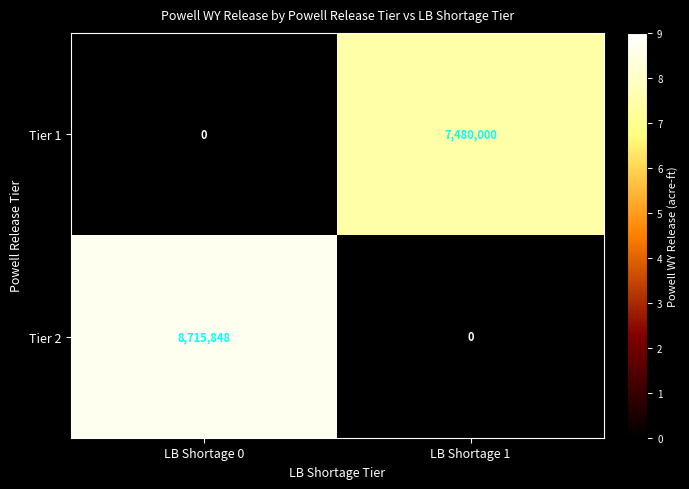

Reading left to right, extract all data points from this chart.

Tier 1: 0	7480000
Tier 2: 8715848	0